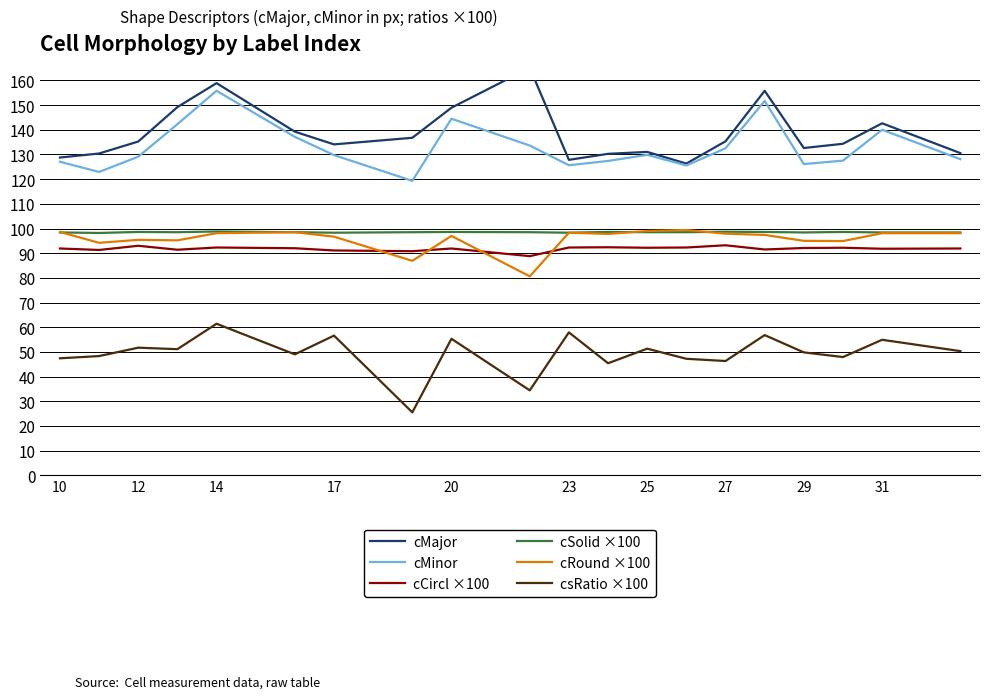

What is the difference between the second highest and minimum values in the cMajor series?

32.6